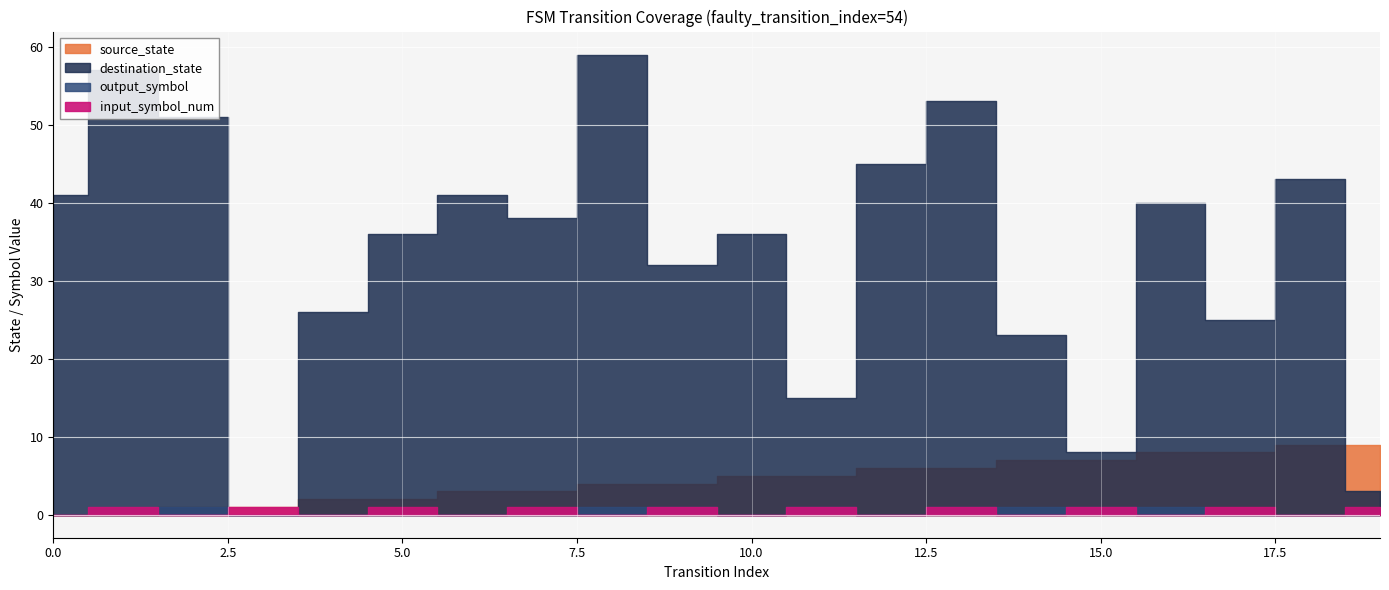

At which label does destination_state reach its peak?

8